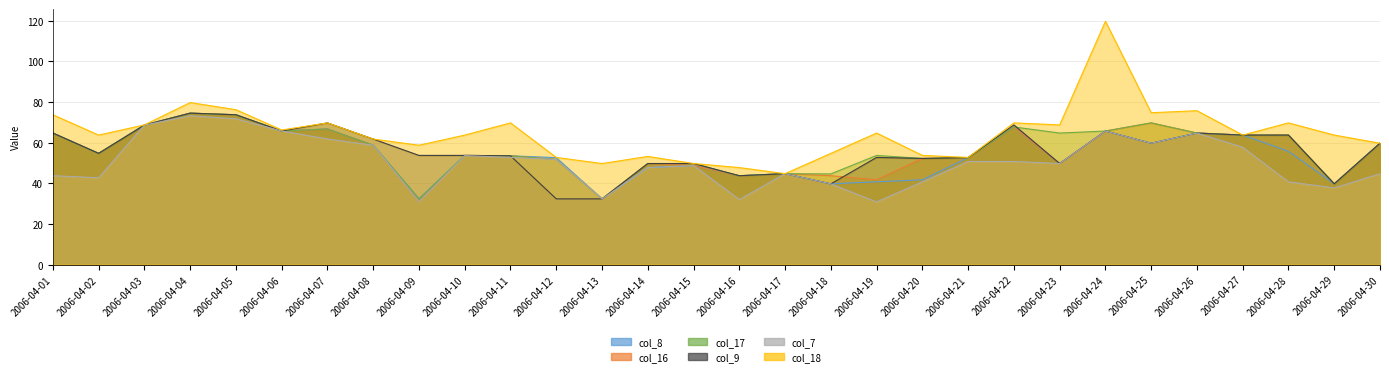

True or false: col_8 has a value of 40.9 at 2006-04-04.

False